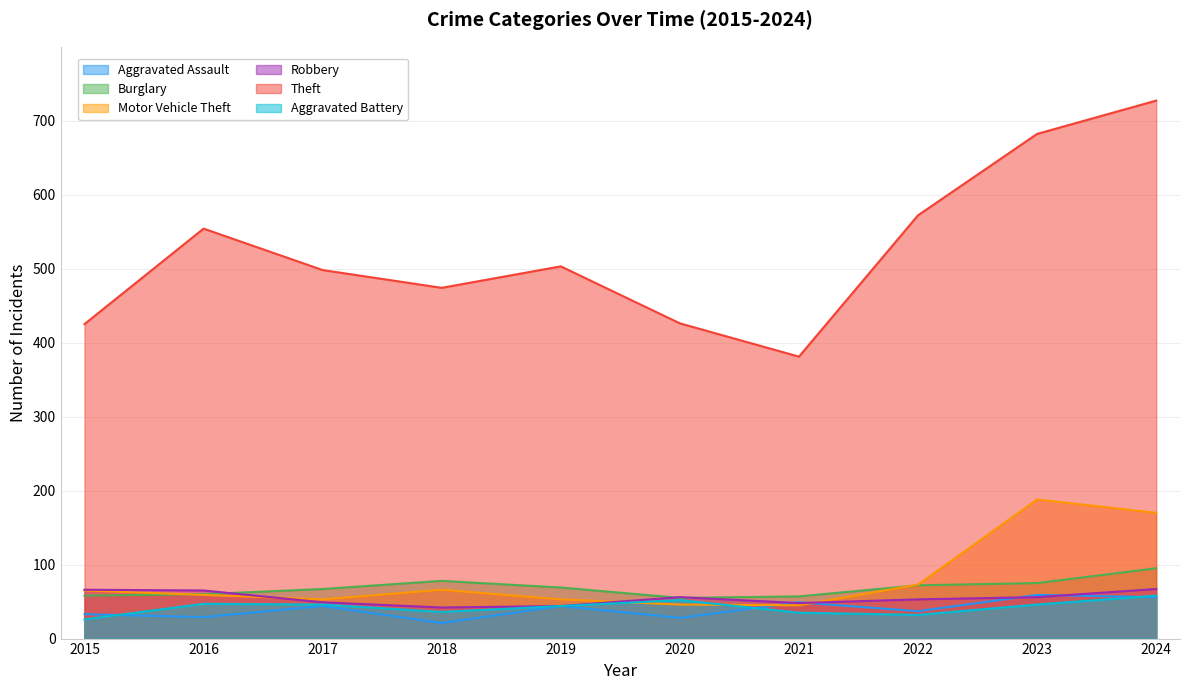

Between 2020 and 2021, which series saw the biggest shift?

Theft